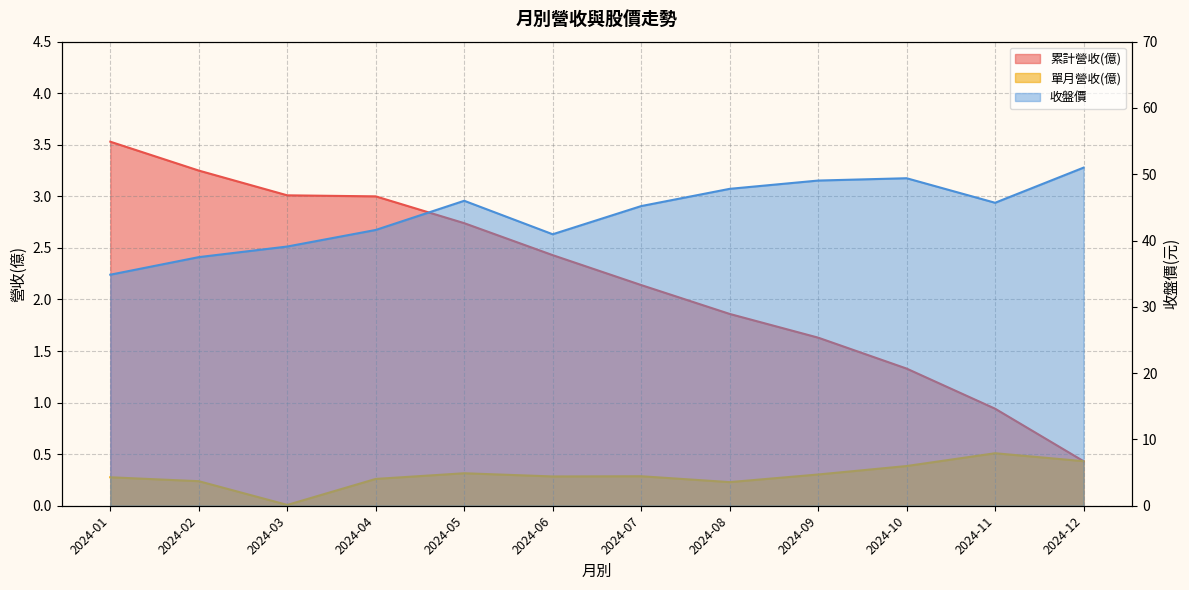

At how many categories does at least one series exceed 40?

9